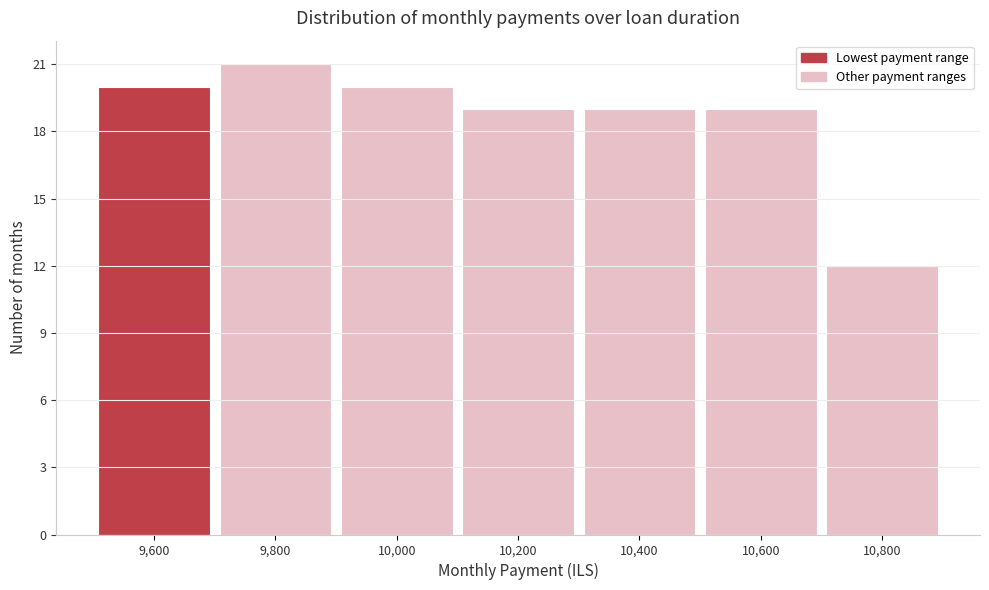

Over which range of the x-axis is the bar tallest?

9700 to 9900